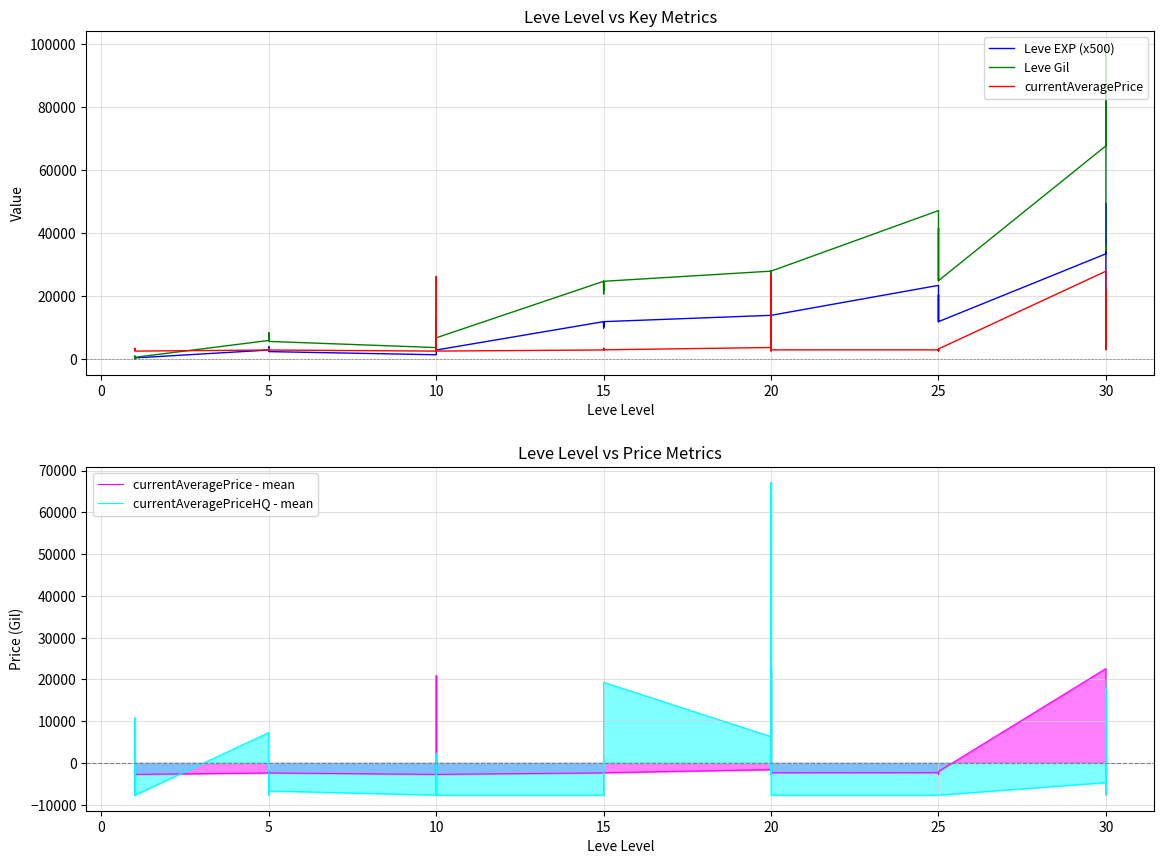

What is the difference between the highest and lowest values at 15?

32504.4